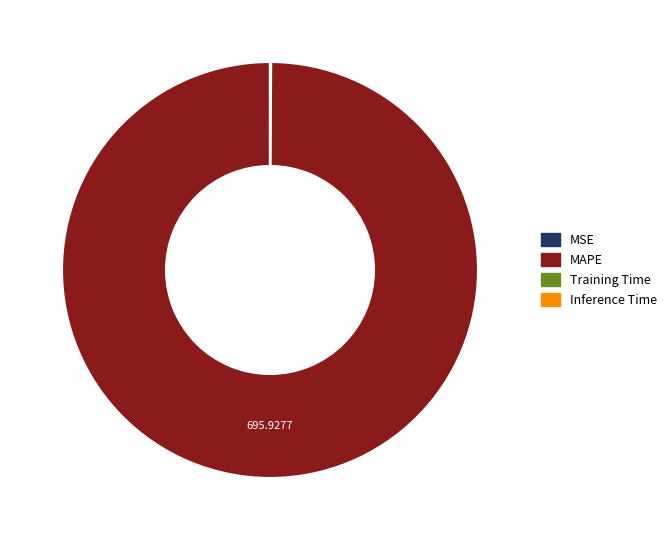

Is it true that MAPE is 100% of the pie?

True